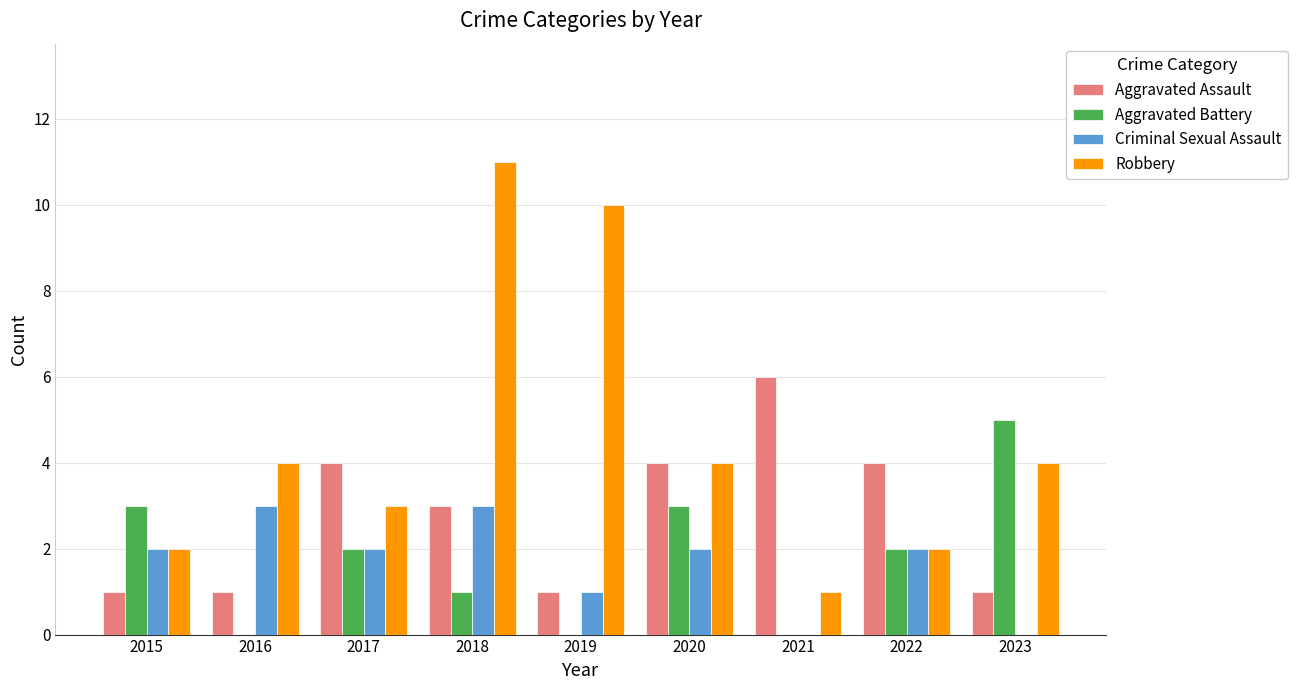

Between 2019 and 2023, which series saw the biggest shift?

Robbery